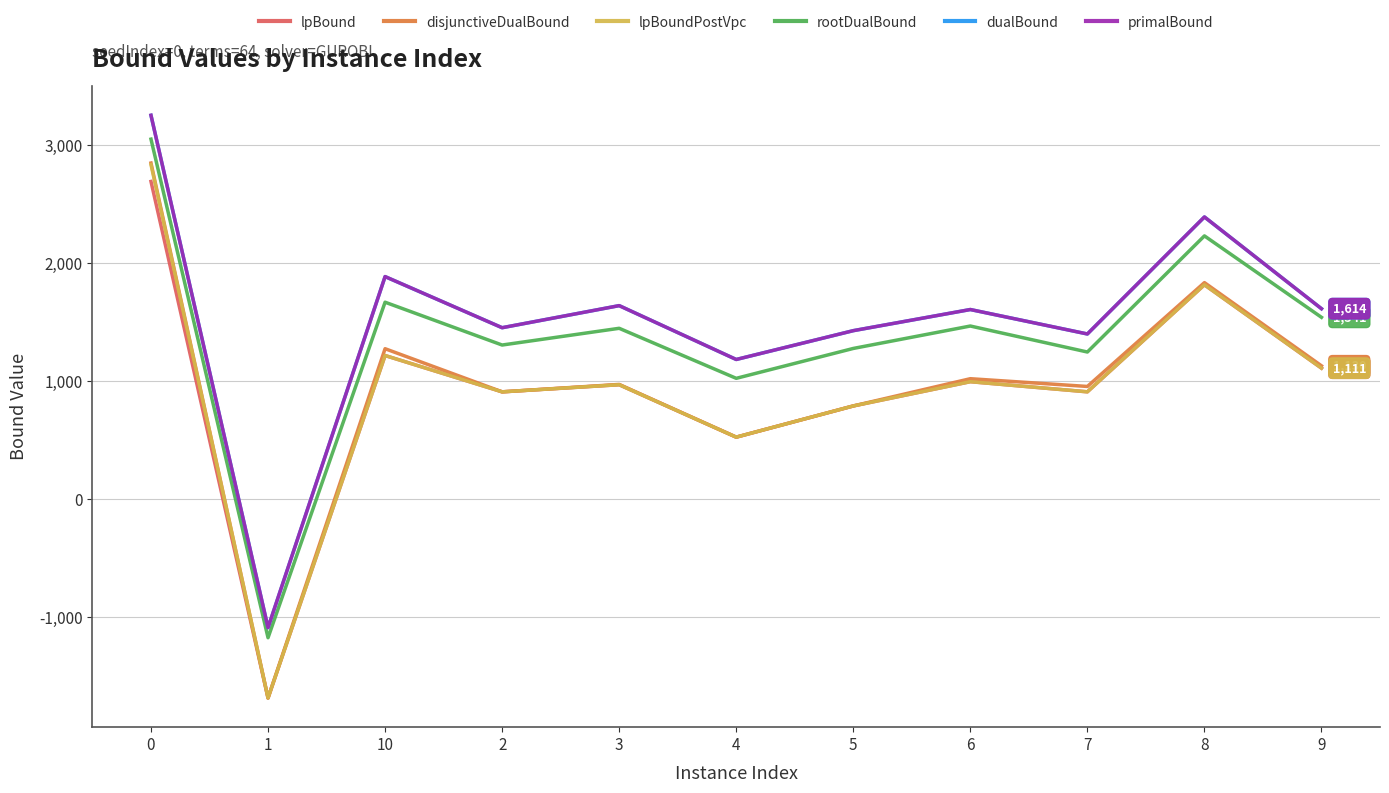

True or false: primalBound and rootDualBound intersect in this chart.

False